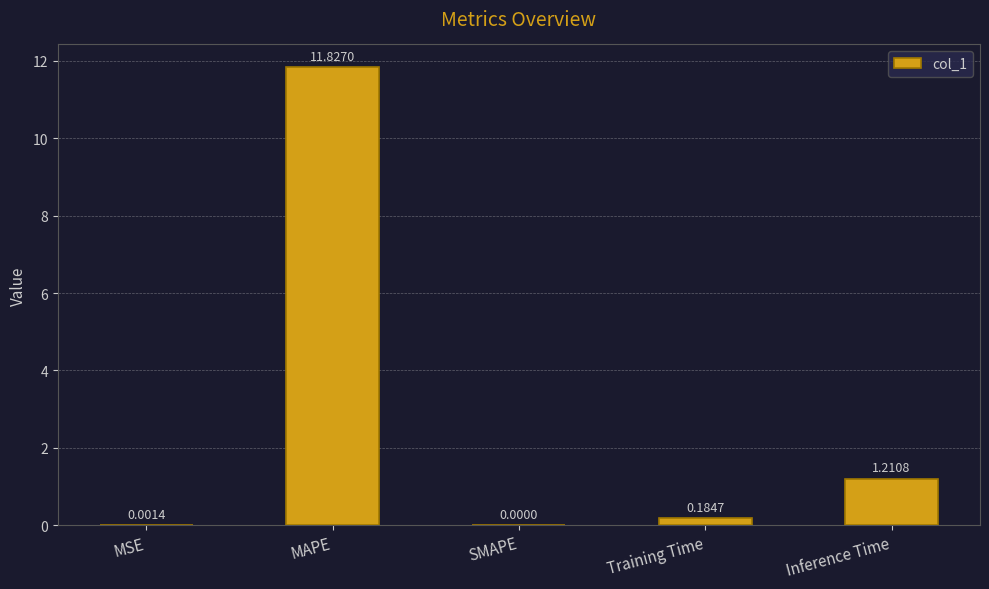

What is the difference between the values at MSE and MAPE?

11.8